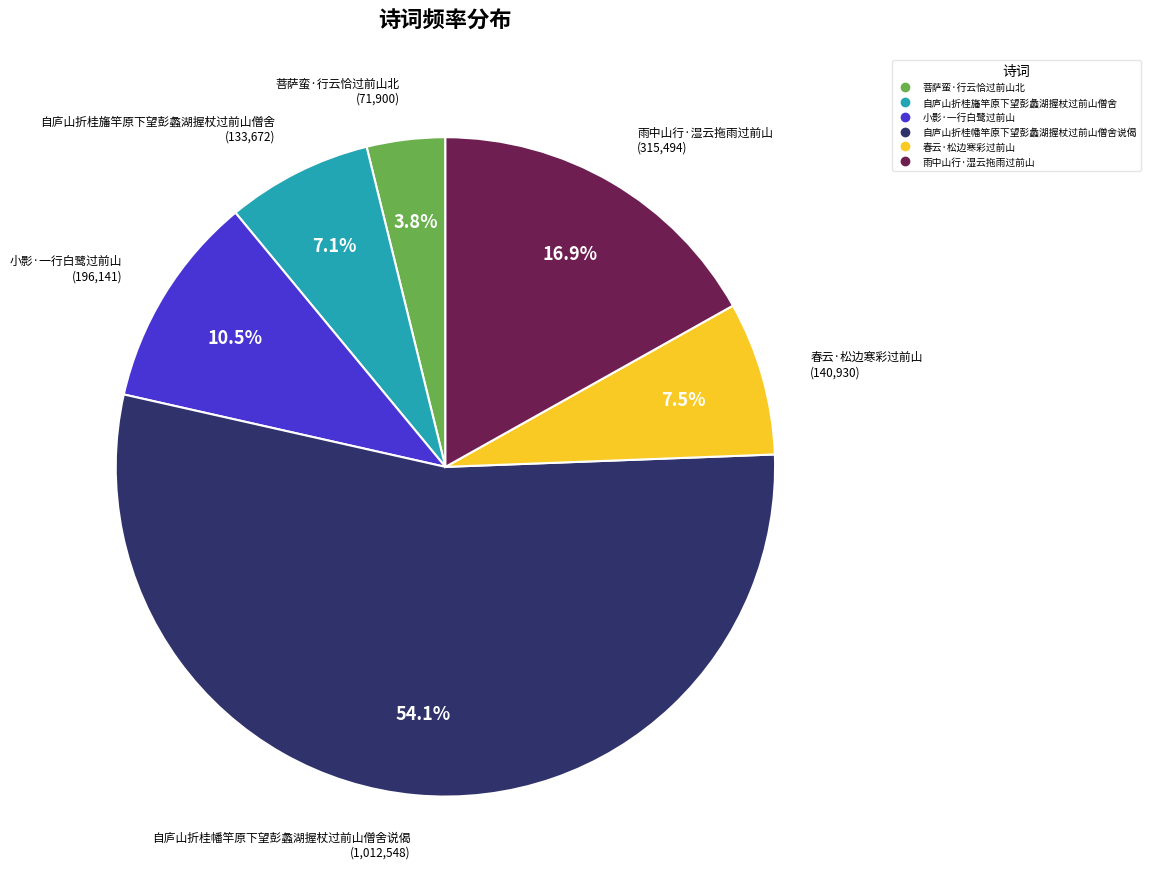

Which slice represents more than half of the pie?

自庐山折桂幡竿原下望彭蠡湖握杖过前山僧舍说偈